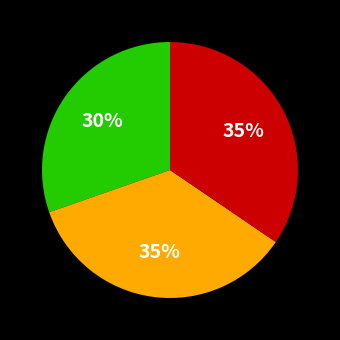

Is there a majority slice in this chart?

No